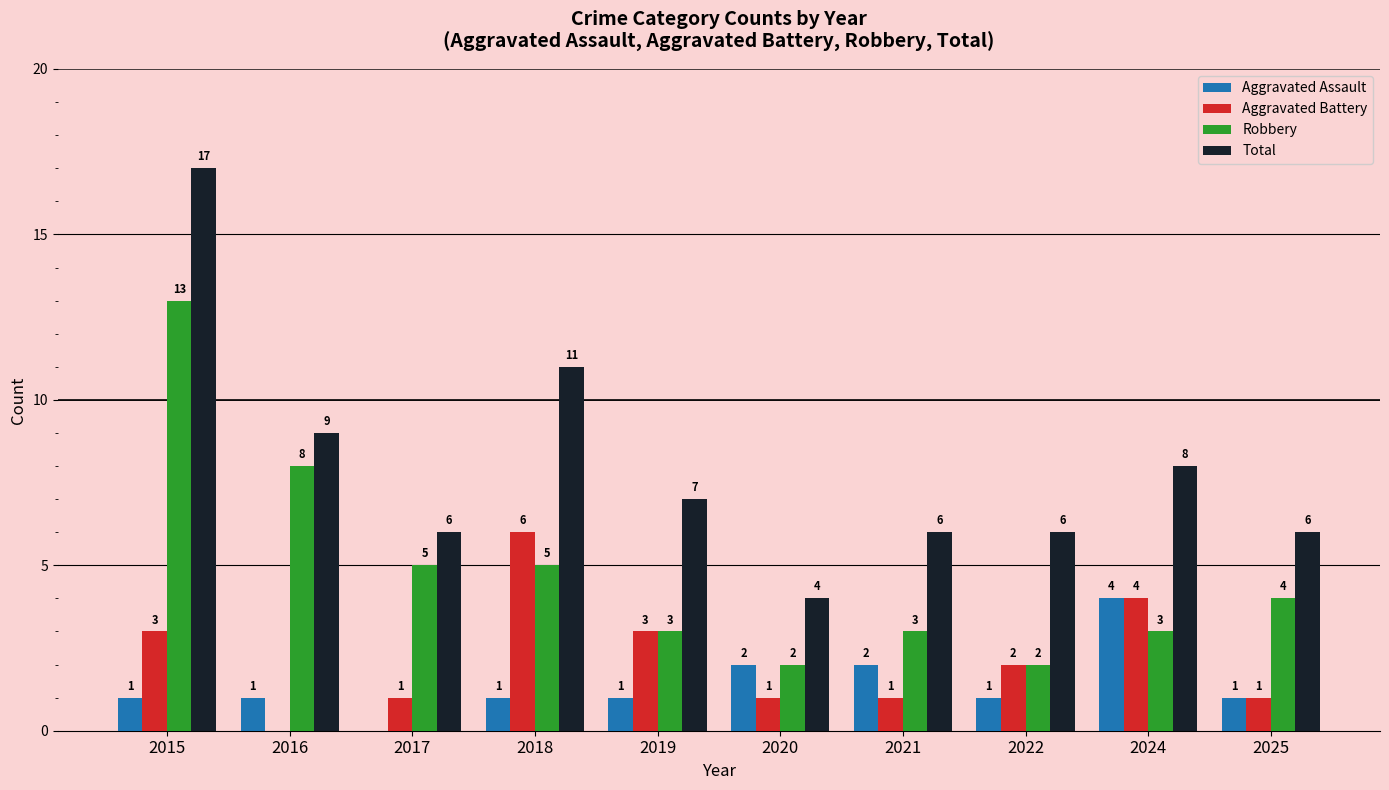

Reading left to right, transcribe all the data shown in this chart.

Aggravated Assault: 1	1	0	1	1	2	2	1	4	1
Aggravated Battery: 3	0	1	6	3	1	1	2	4	1
Robbery: 13	8	5	5	3	2	3	2	3	4
Total: 17	9	6	11	7	4	6	6	8	6